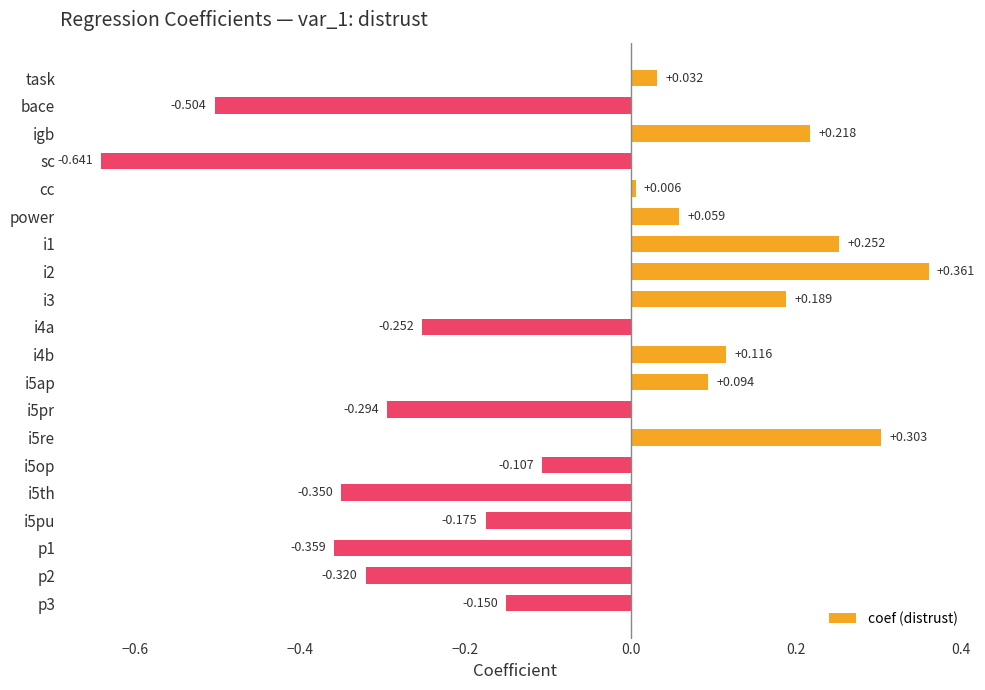

What is the label of the 16th bar from the bottom?

cc